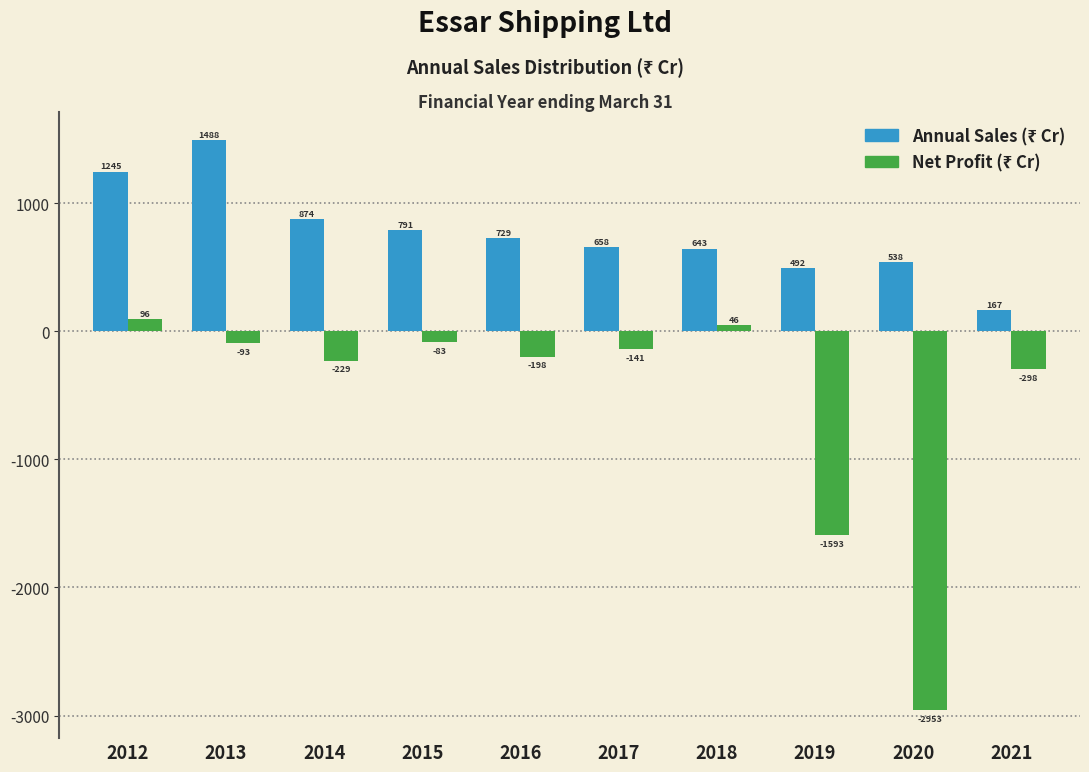

What is the smallest value displayed?

-2953.4